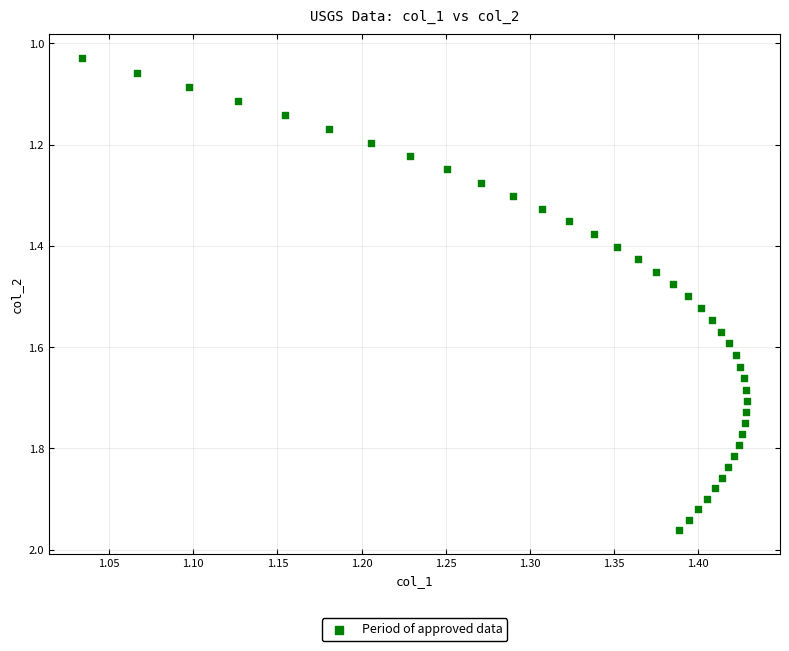

What is the range of Y values (max minus min)?

0.9